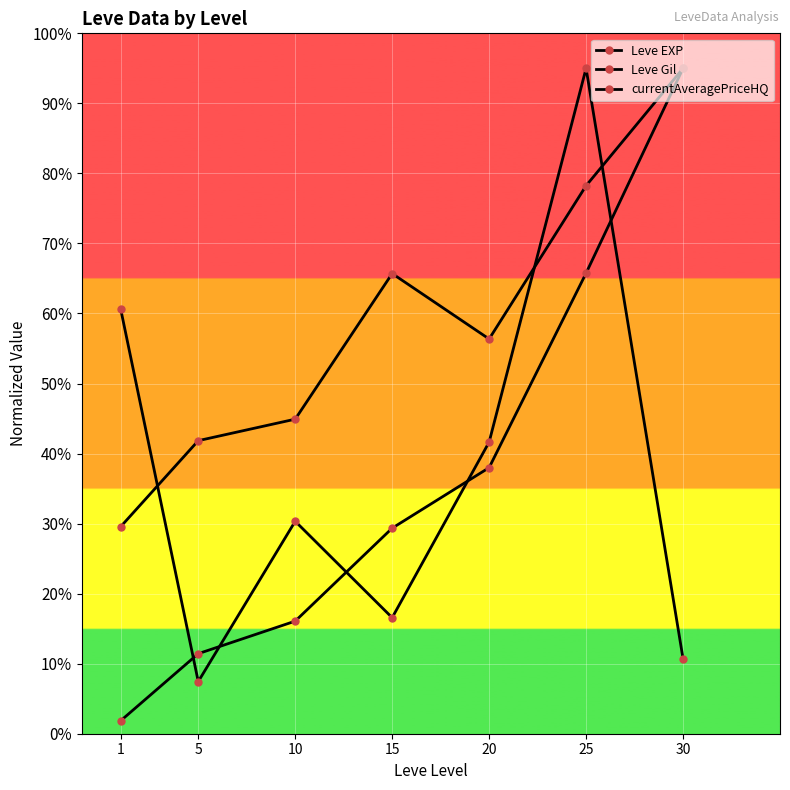

How many data points in currentAveragePriceHQ are less than 30?

3